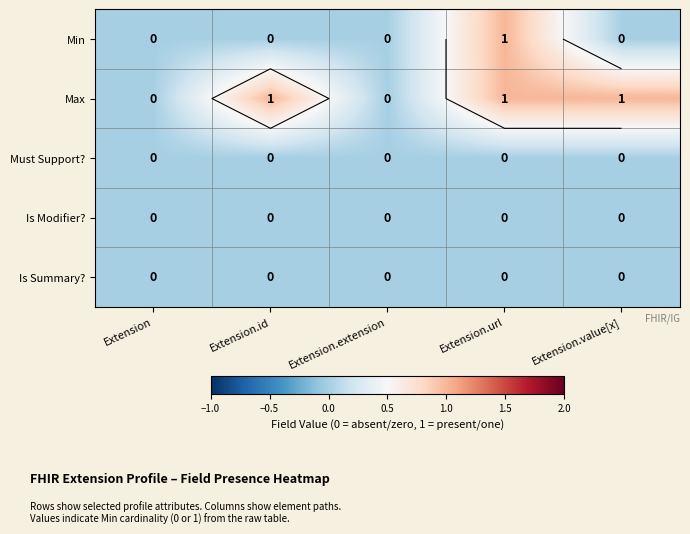

Which series has the largest total across all categories?

Max